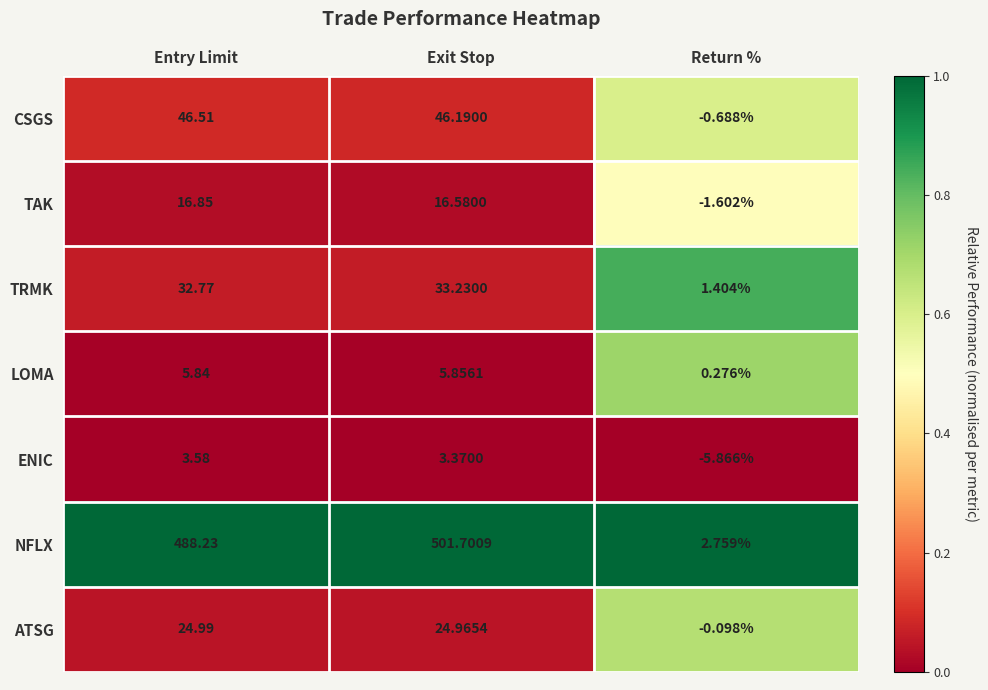

Rank the series at Exit Stop from highest to lowest value.

NFLX, CSGS, TRMK, ATSG, TAK, LOMA, ENIC